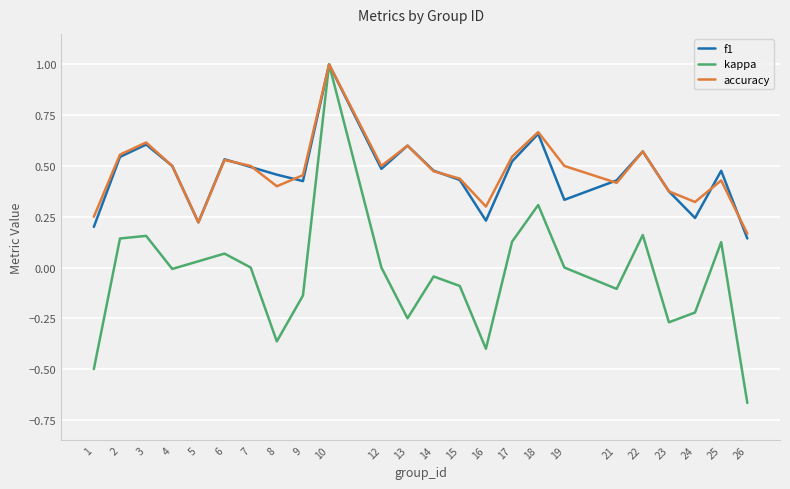

What is the maximum value shown in the chart?

1.0